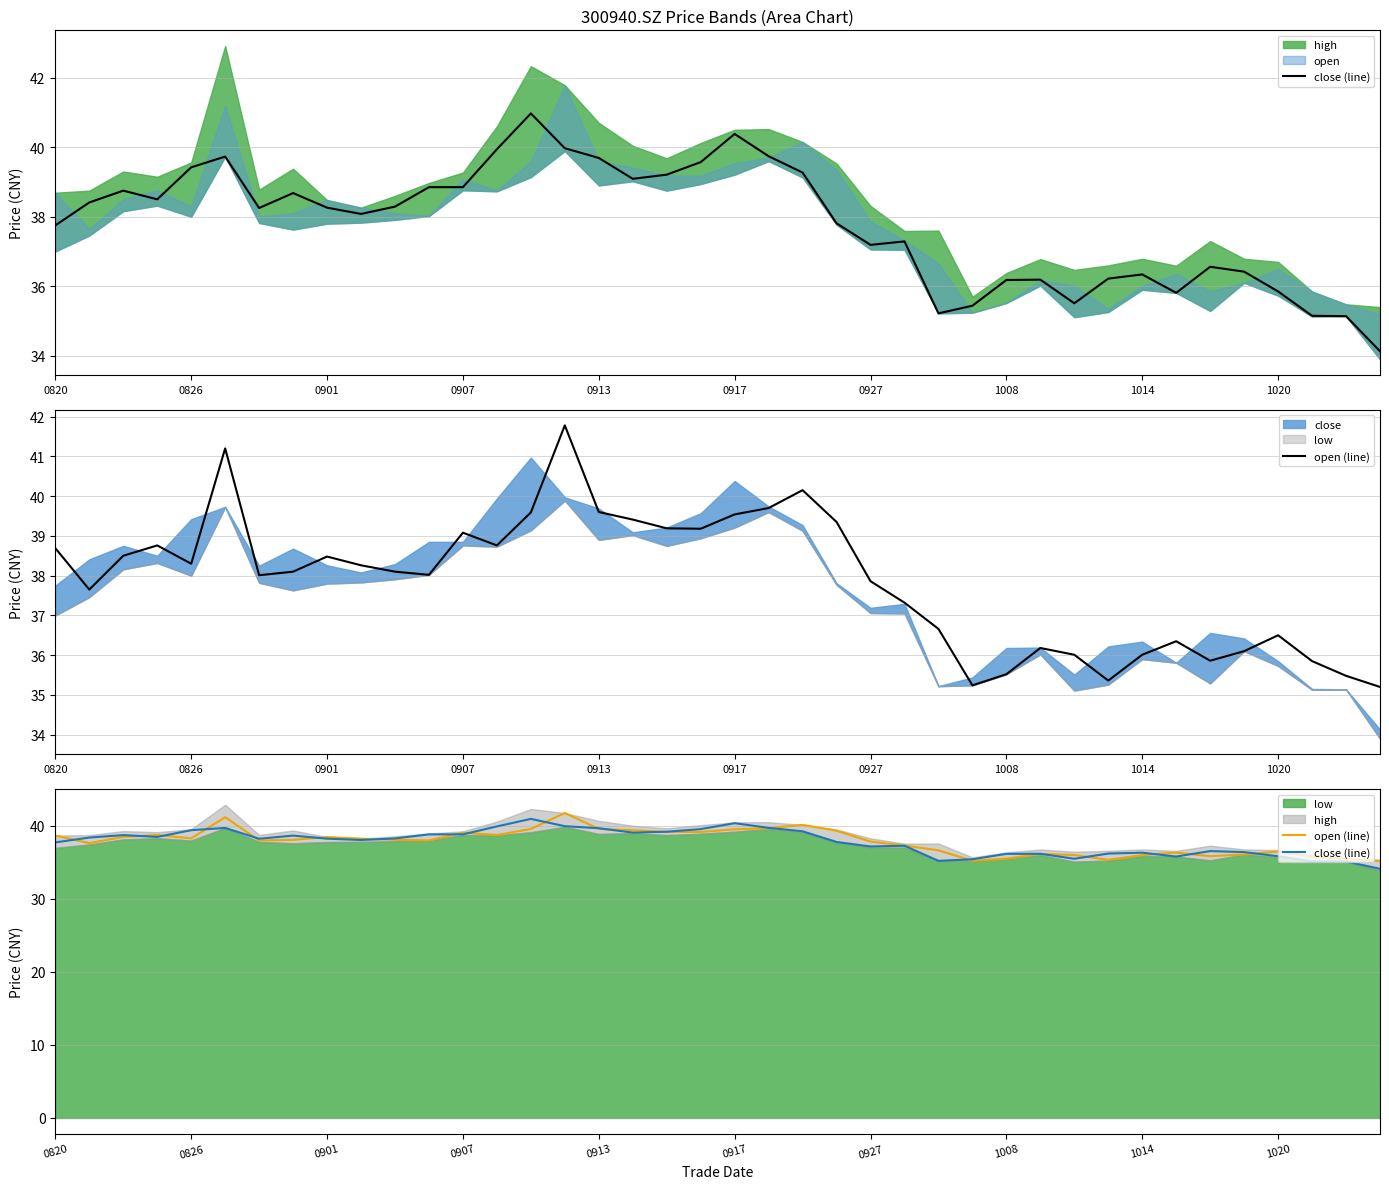

What is the lowest value of the close (line) series?

34.1